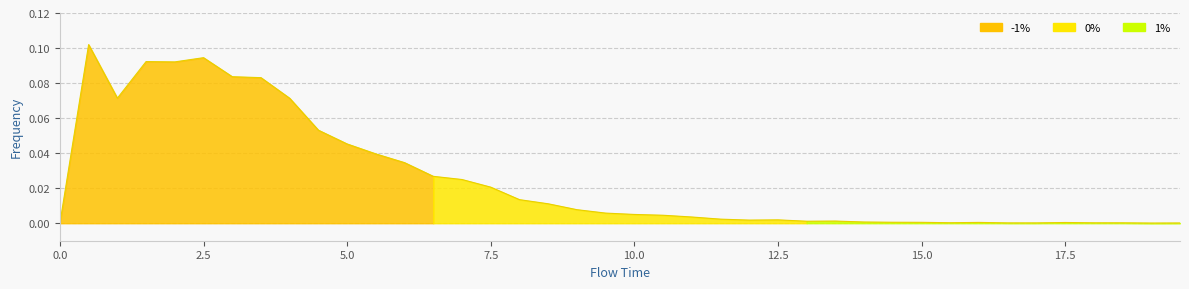

Rank the categories by value from highest to lowest.

0.5, 2.5, 1.5, 2.0, 3.0, 3.5, 1.0, 4.0, 4.5, 5.0, 5.5, 6.0, 6.5, 7.0, 7.5, 8.0, 8.5, 9.0, 9.5, 10.0, 10.5, 11.0, 11.5, 12.5, 12.0, 13.5, 13.0, 14.0, 14.5, 15.0, 16.0, 17.5, 15.5, 18.0, 18.5, 16.5, 17.0, 19.5, 19.0, 0.0